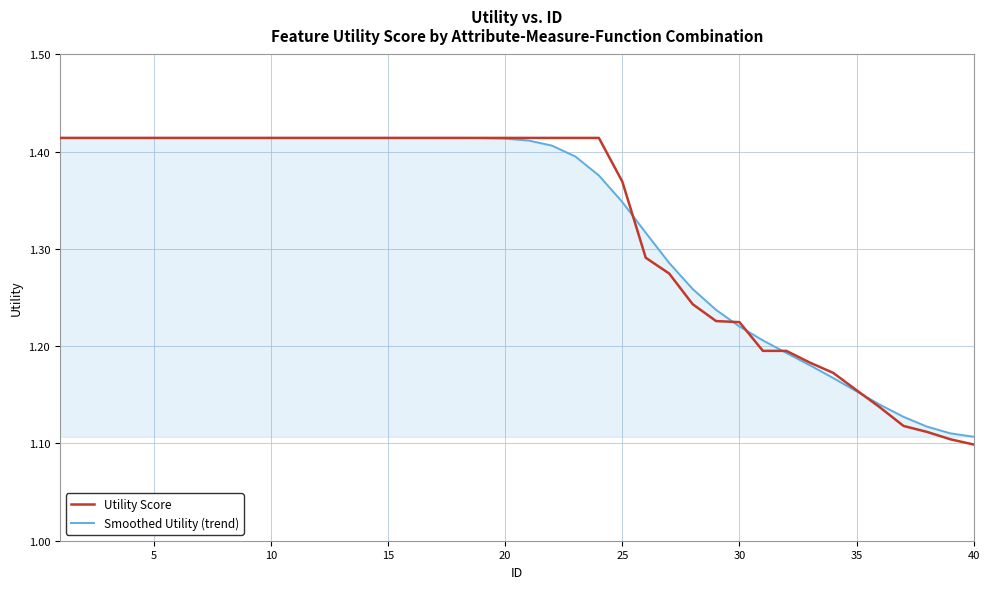

Which series has the largest range (max minus min)?

Utility Score